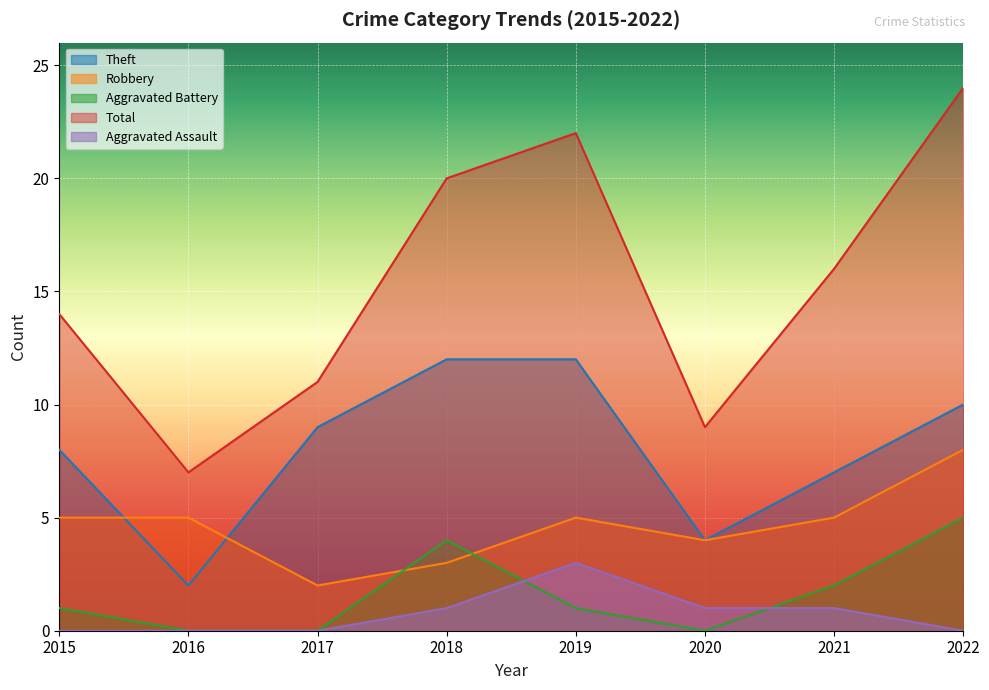

Which category has the highest value across all series?

2022